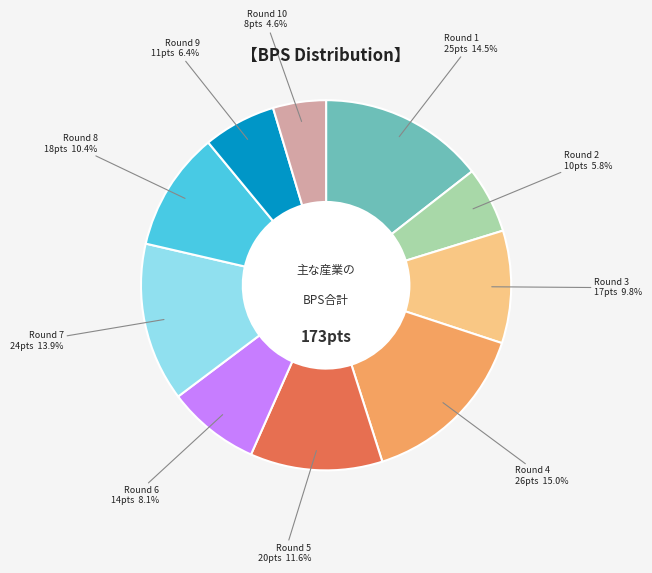

To the nearest percent, what is the difference between the largest and smallest slice percentages?

10%